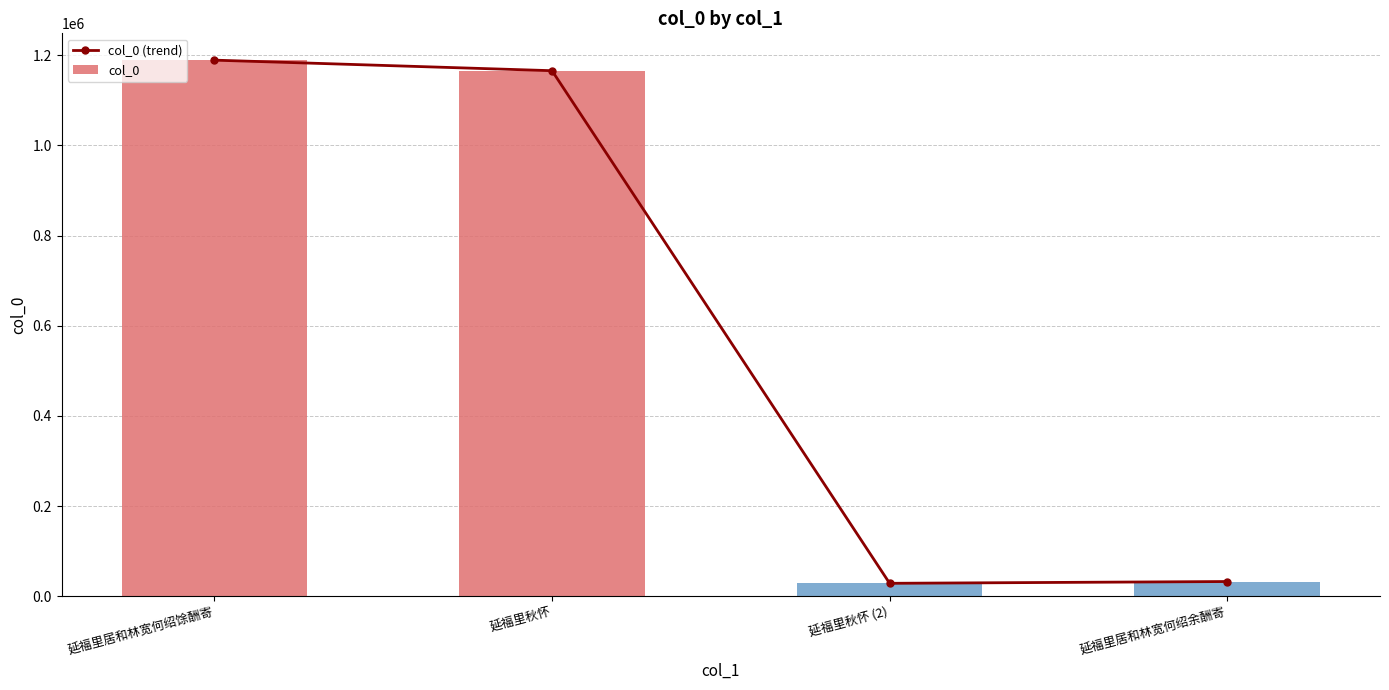

List the labels in order of col_0 value, largest first.

延福里居和林宽何绍馀酬寄, 延福里秋怀, 延福里居和林宽何绍余酬寄, 延福里秋怀 (2)